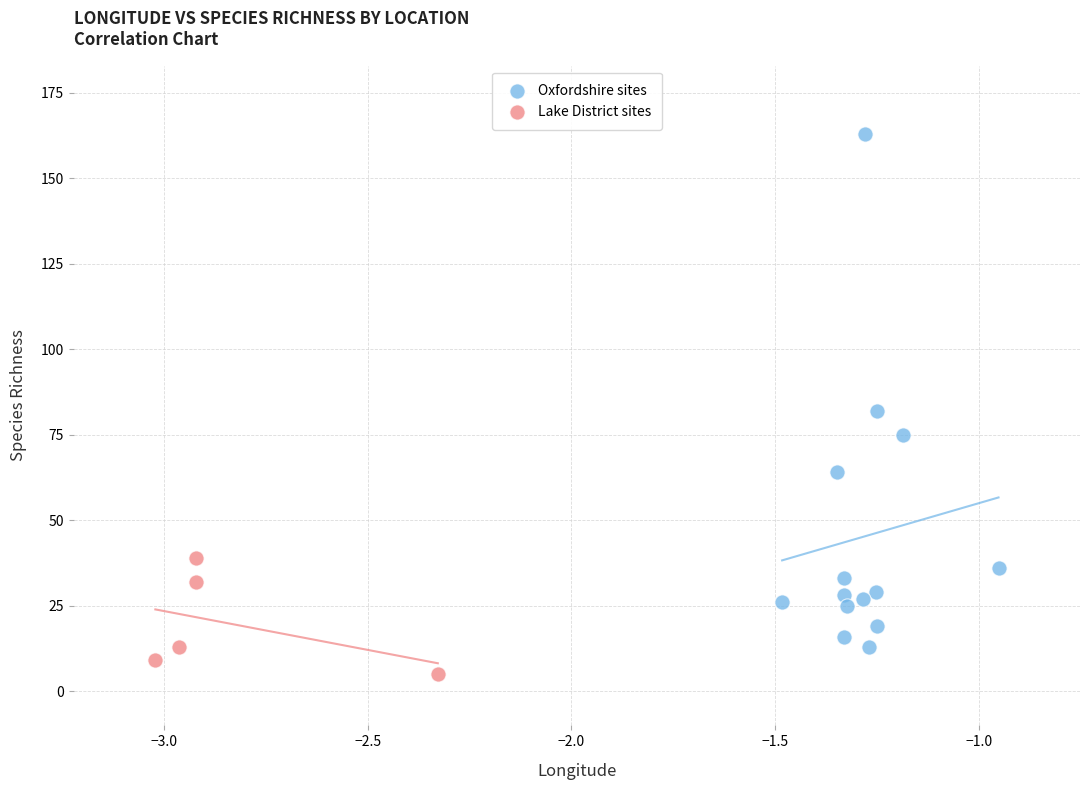

What are all the series names shown in the legend?

Oxfordshire sites, Lake District sites